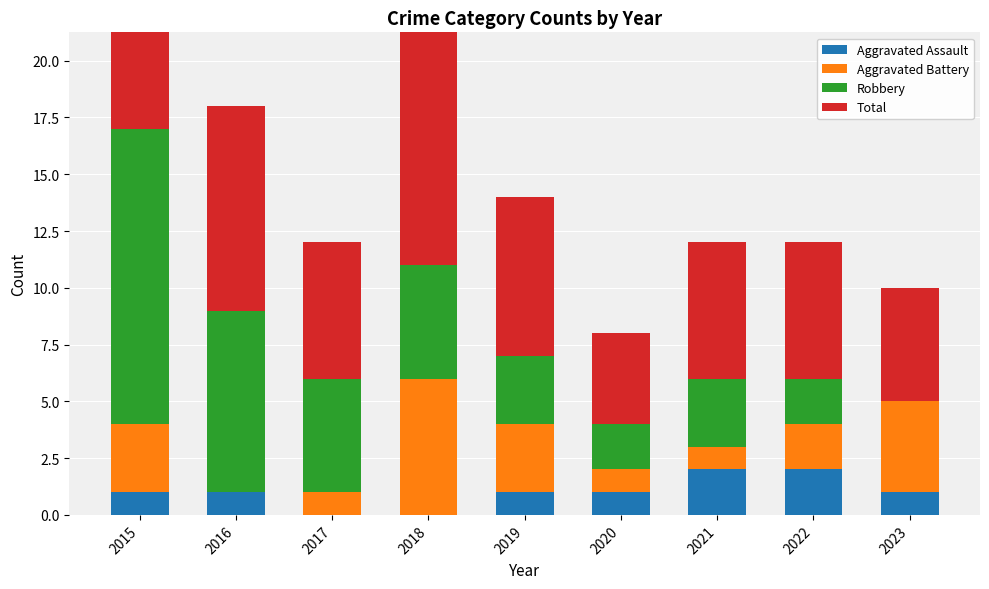

How many series are shown in this chart?

4